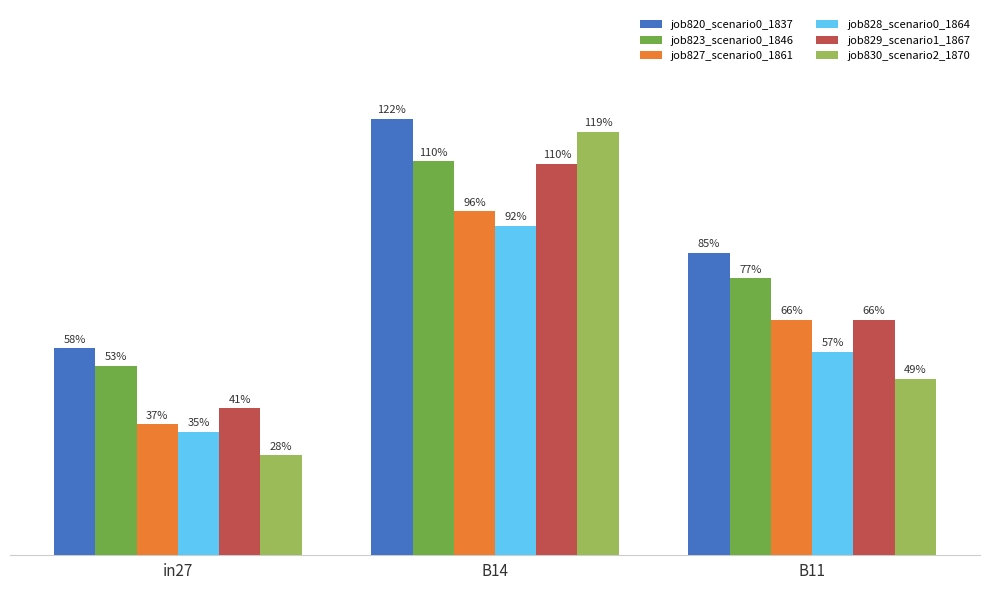

What is the difference between the job827_scenario0_1861 values at B11 and in27?

0.3